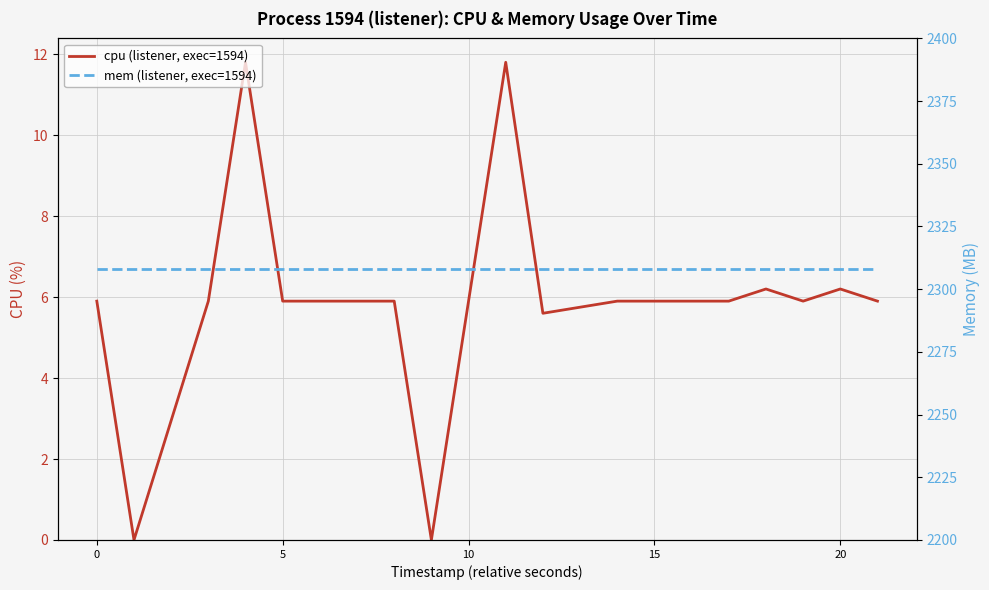

Is it true that mem (listener, exec=1594) equals 2308.0 at 20?

True